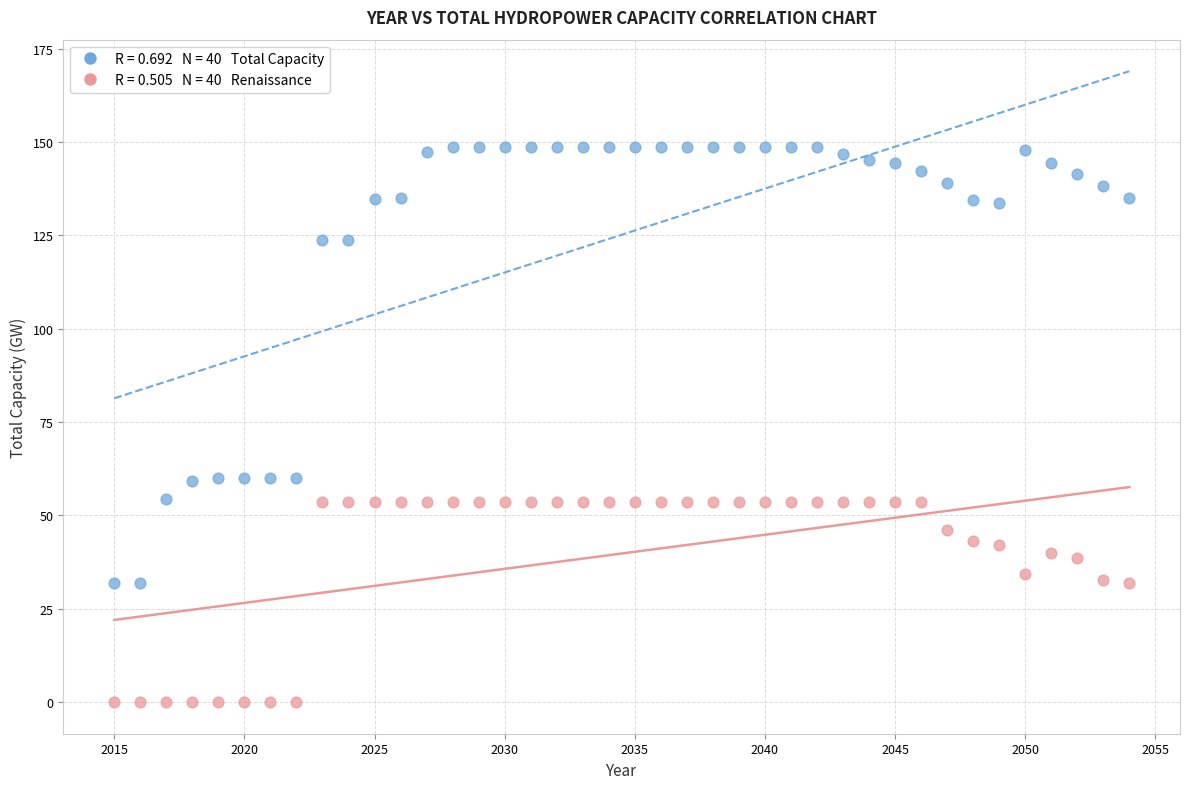

Across all data points, what is the range of X values (max minus min)?

39.0